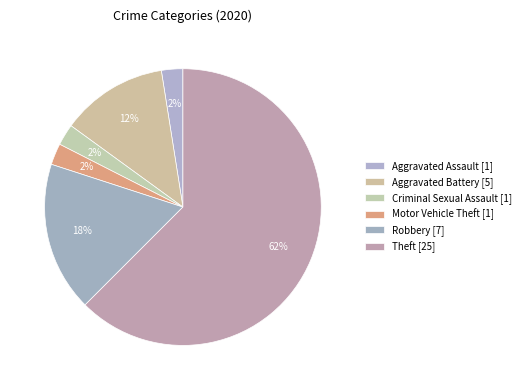

Count the number of slices in the pie.

6